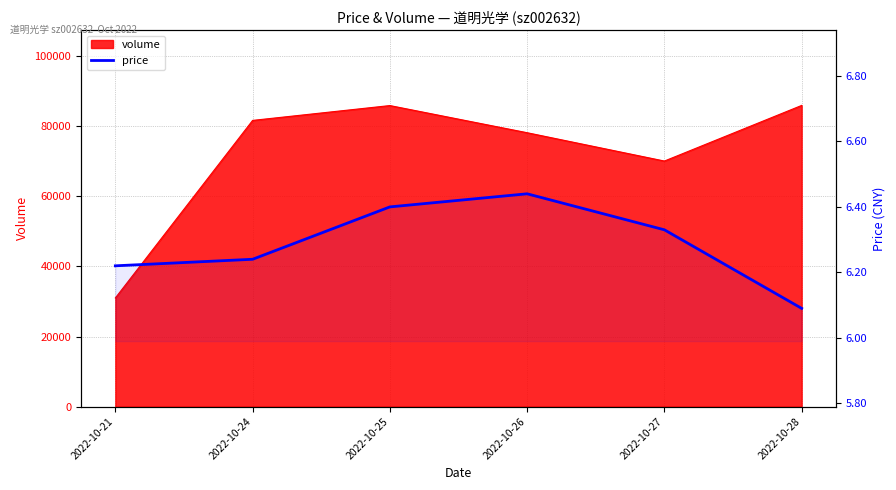

What value does the data have at 2022-10-25?

6.4